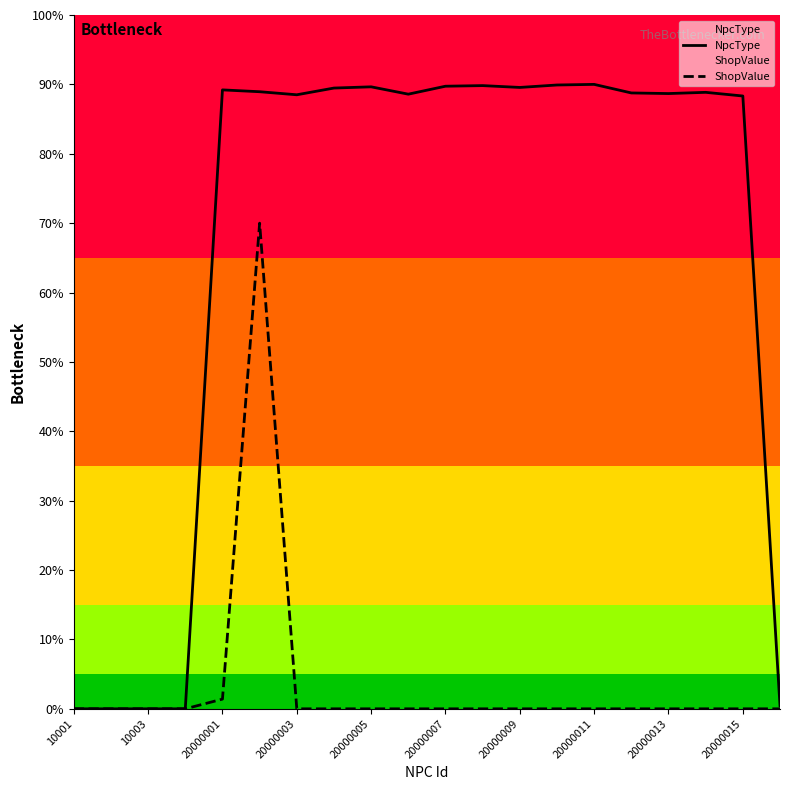

True or false: NpcType has a value of 89.7 at 20000007.

True